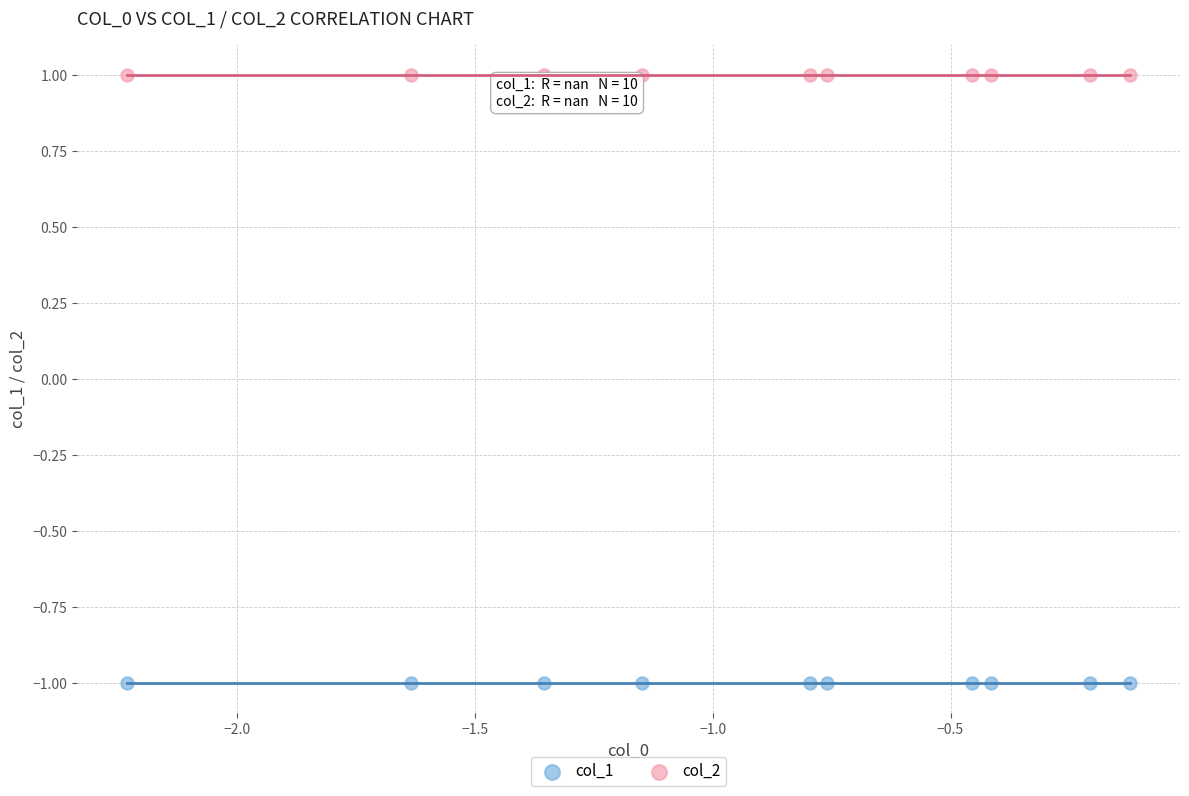

Which series contains the lowest Y value?

col_1